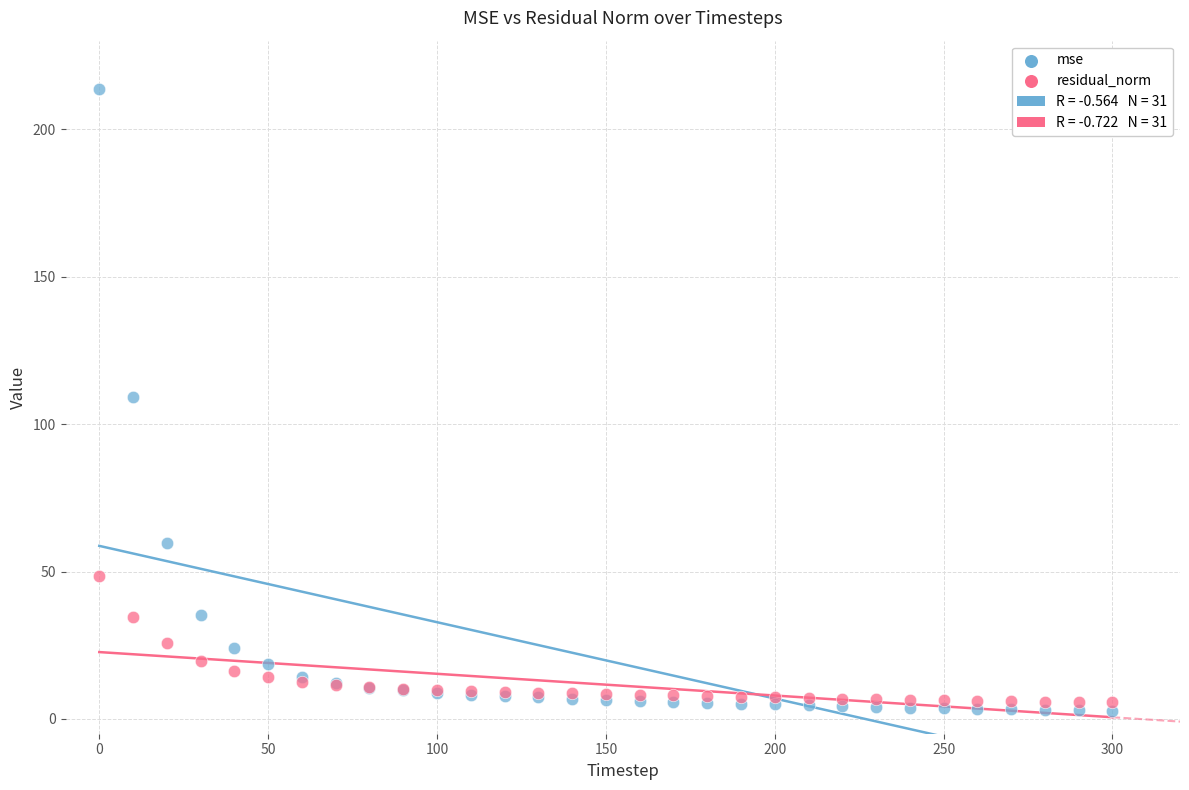

Which series reaches the maximum Y coordinate?

mse